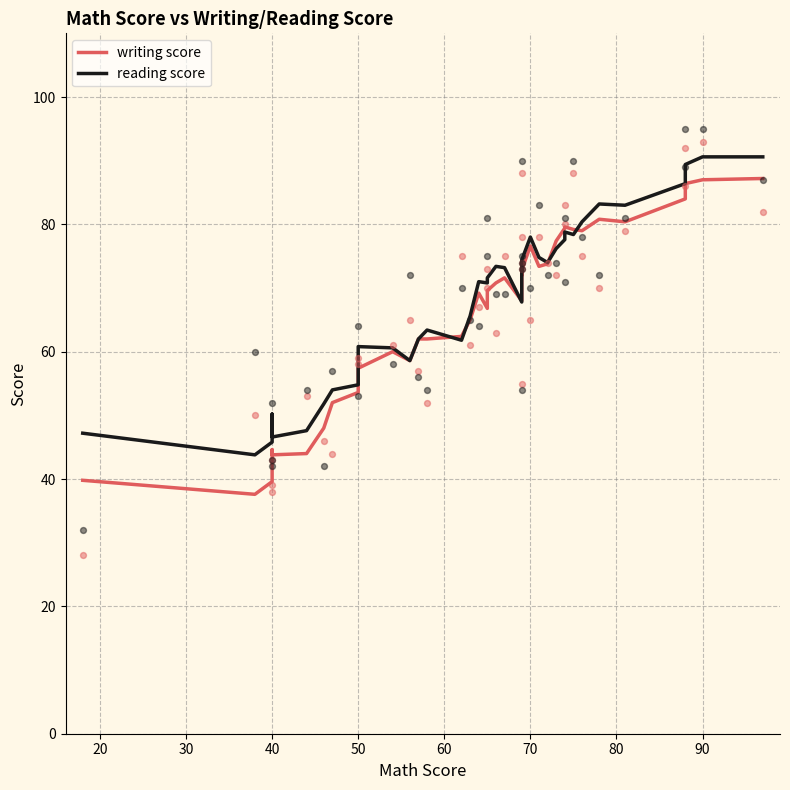

At how many categories does at least one series exceed 42?

40